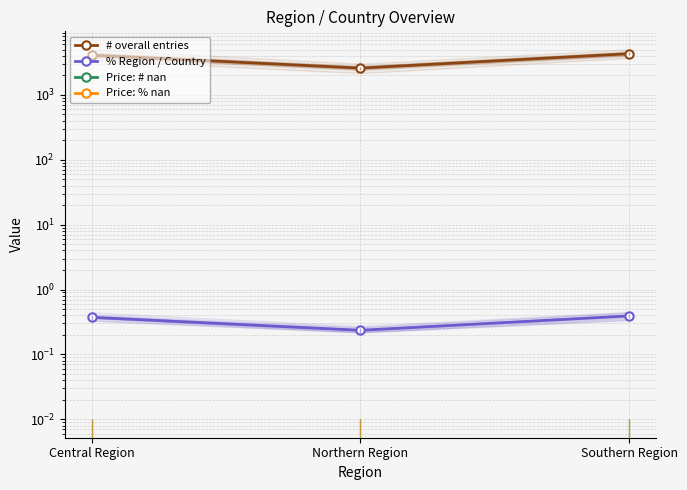

Which has a higher value, Northern Region or Central Region?

Central Region